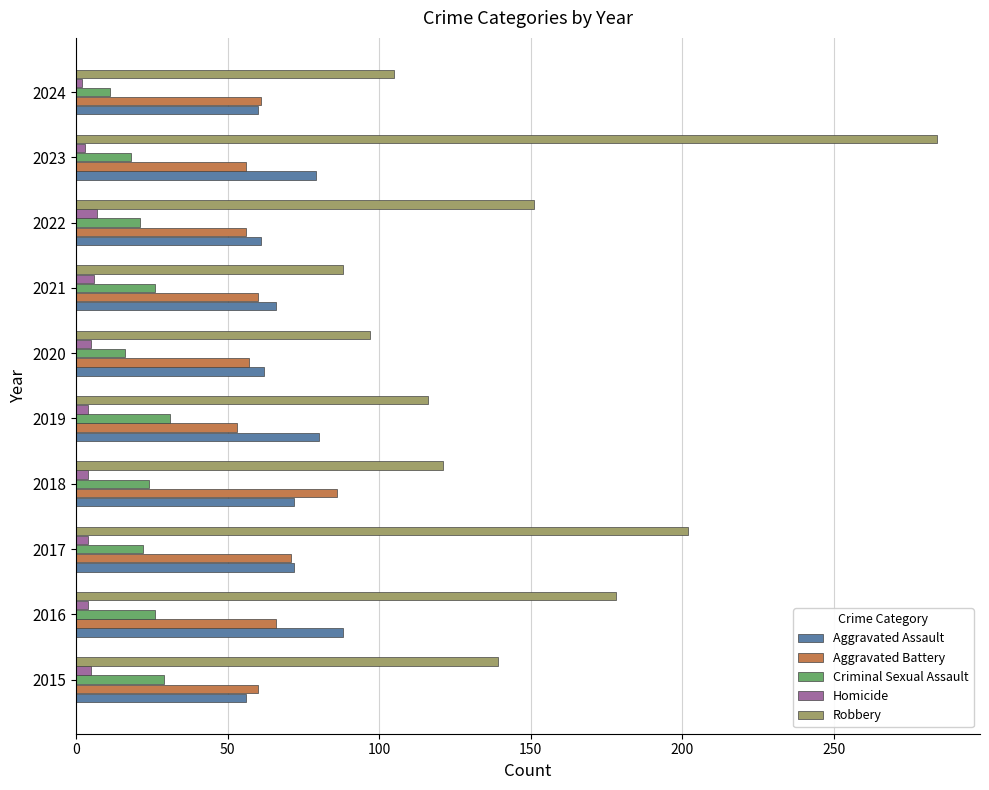

What is the approximate value of Homicide at 2021?

6